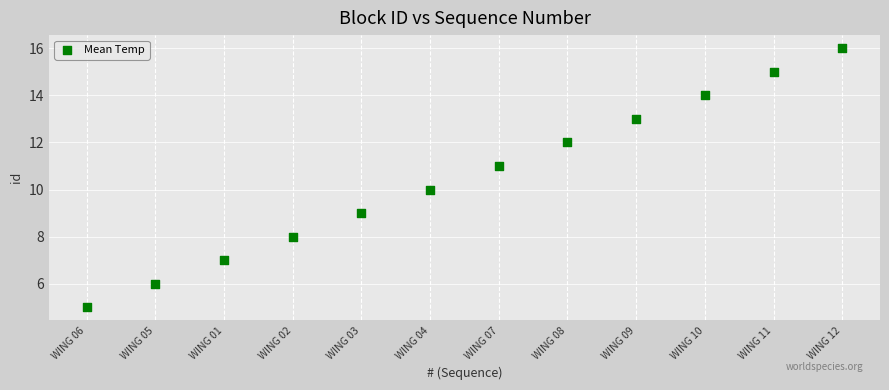

What is the range of Y values (max minus min)?

11